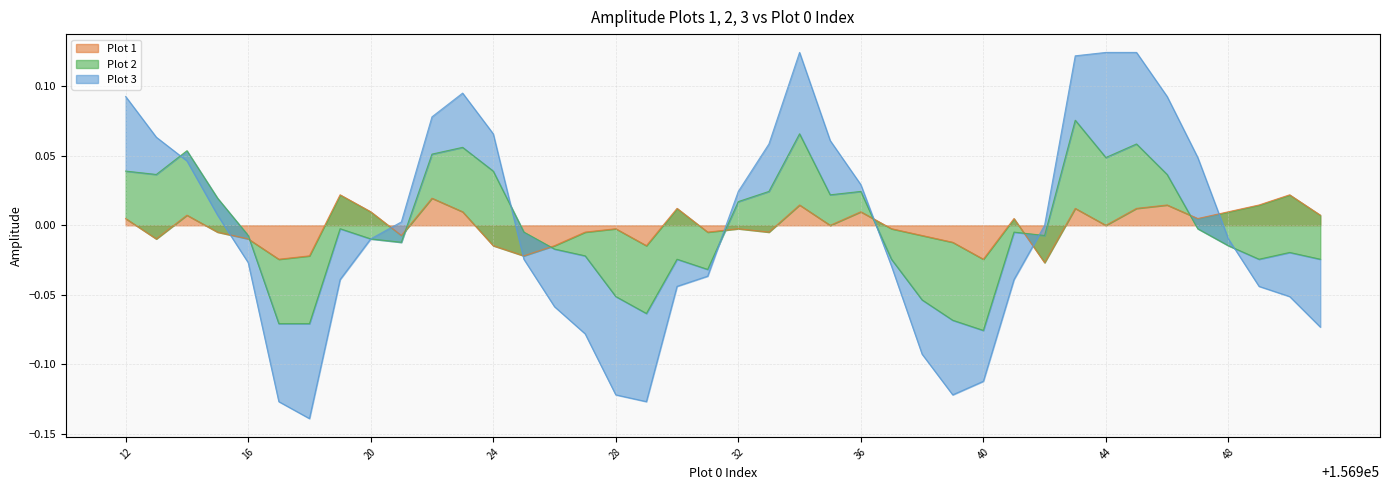

Where is Plot 2 nearest to the value 0?

156916